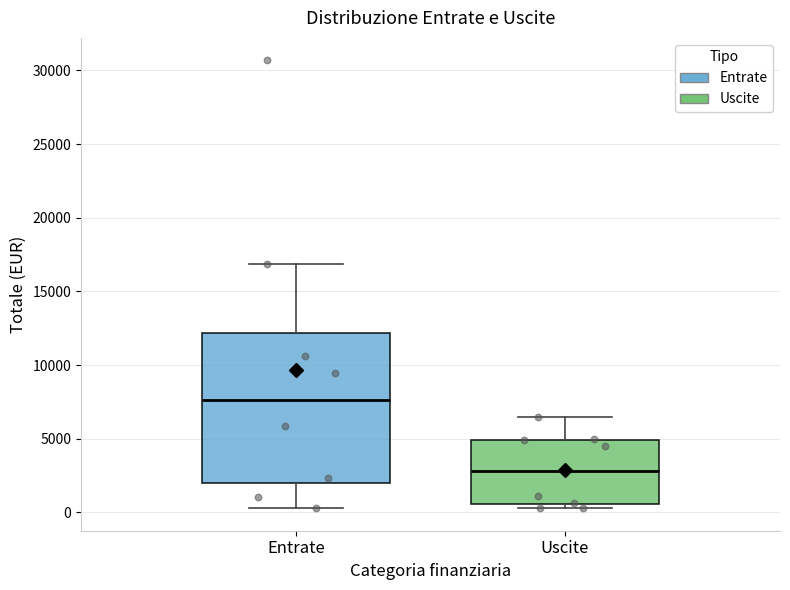

Reading left to right, read every box against the y-axis: the position of its median line, the range the box covers, and the ends of its whiskers. The values are not printed on the chart, so give them approximately, as read against the axis.

Entrate: median 7500, box 2000 to 12000, whiskers 500 to 17000
Uscite: median 3000, box 500 to 5000, whiskers 500 (just below the box's lower edge) to 6500